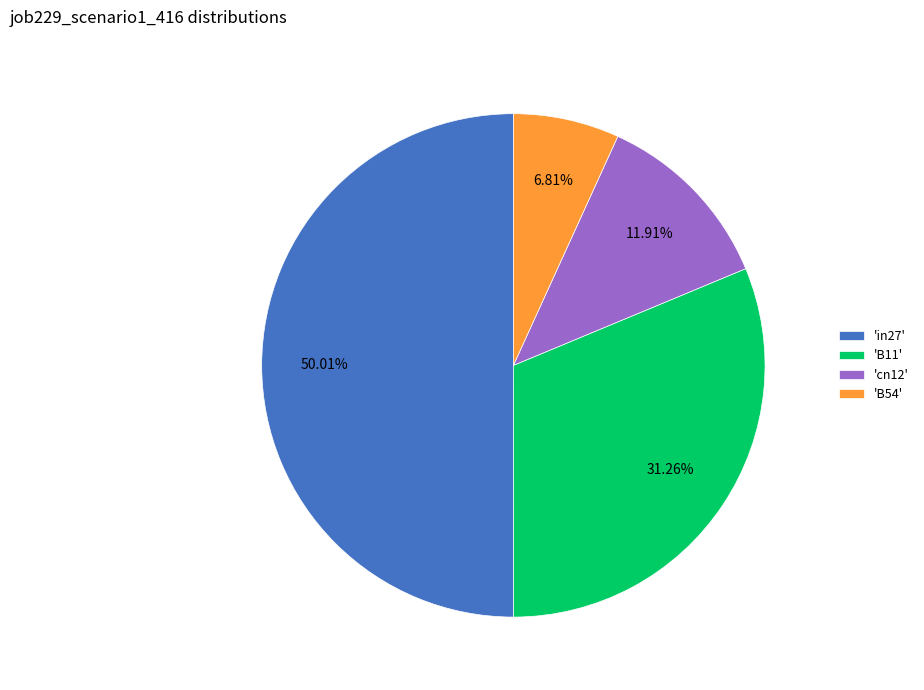

How many segments does this pie chart have?

4